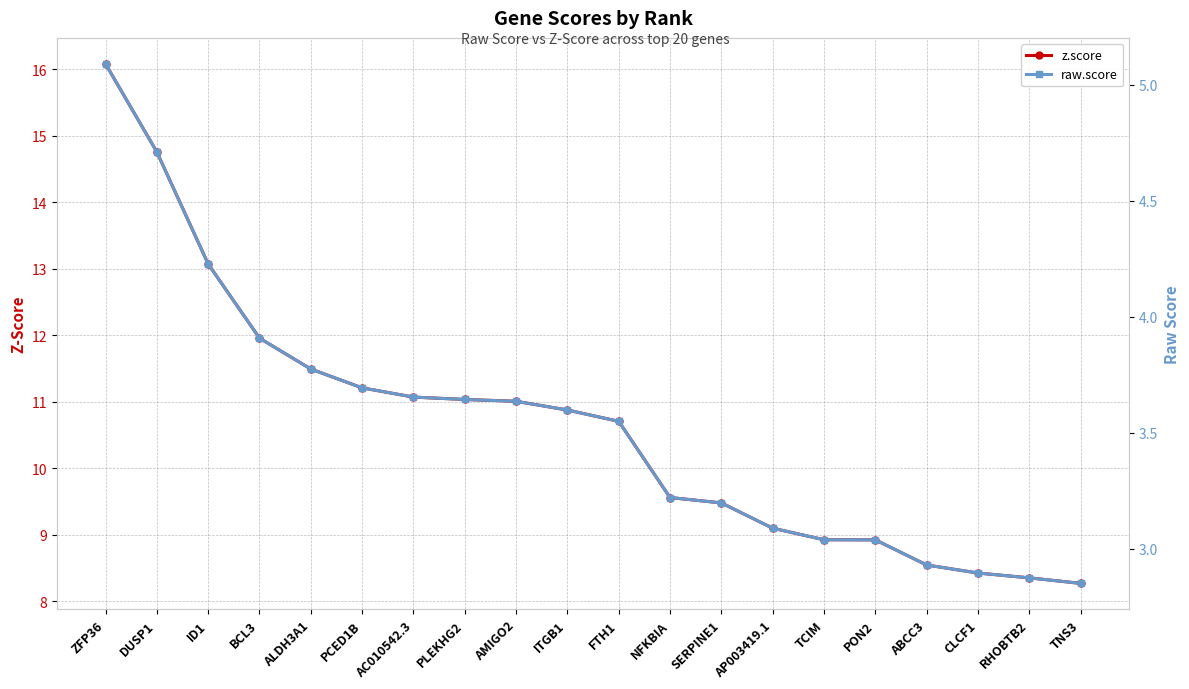

Where is z.score nearest to the value 12?

BCL3